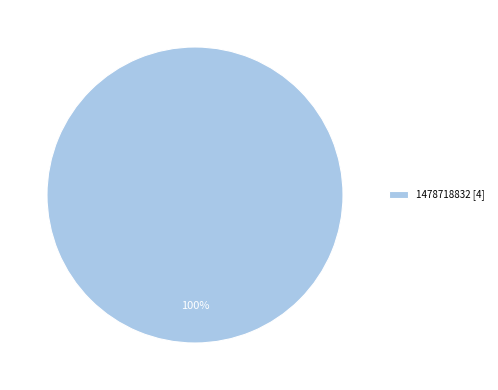

Does any single category account for the majority?

Yes